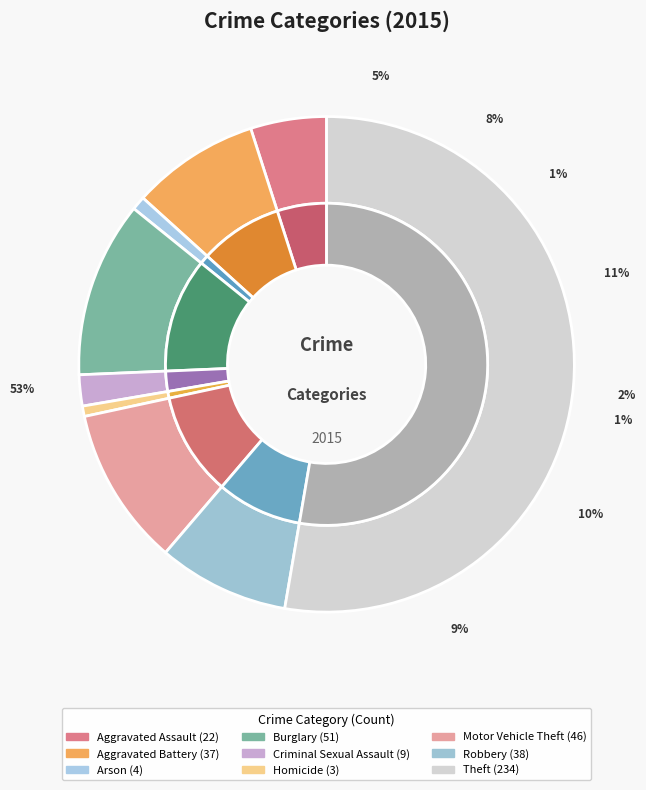

Do Aggravated Assault and Arson together represent more than half of the pie?

No